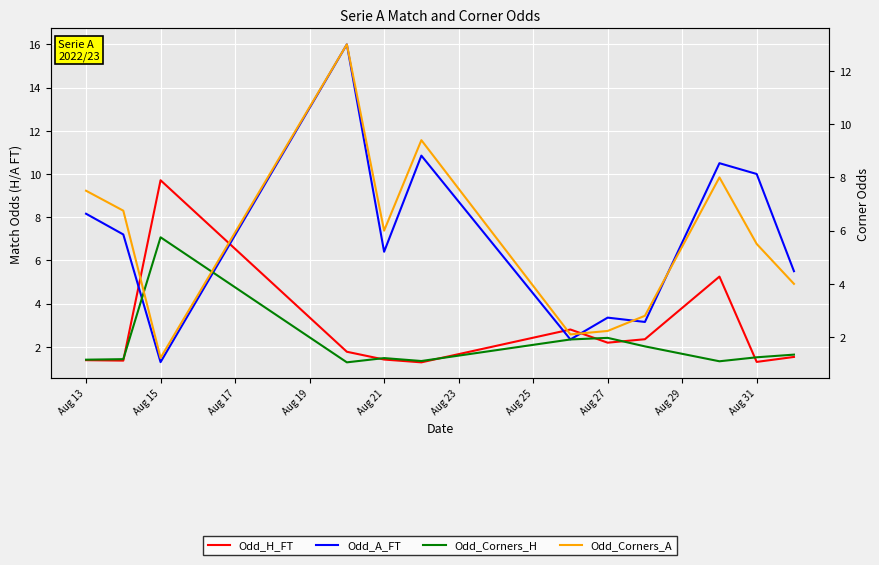

What are all the series names shown in the legend?

Odd_H_FT, Odd_A_FT, Odd_Corners_H, Odd_Corners_A